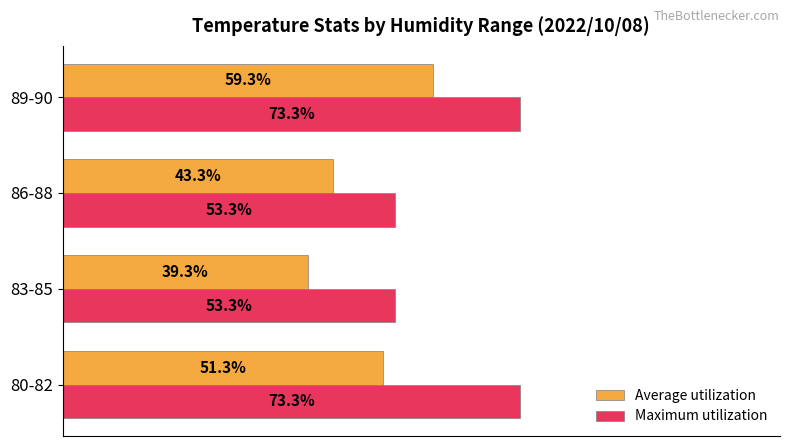

Is the value of Maximum utilization at 80-82 greater than the value of Average utilization at 83-85?

Yes